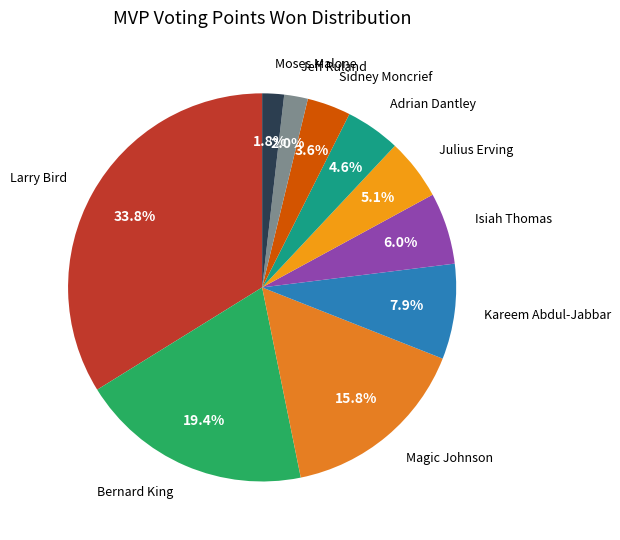

Which category has the biggest portion of the pie?

Larry Bird